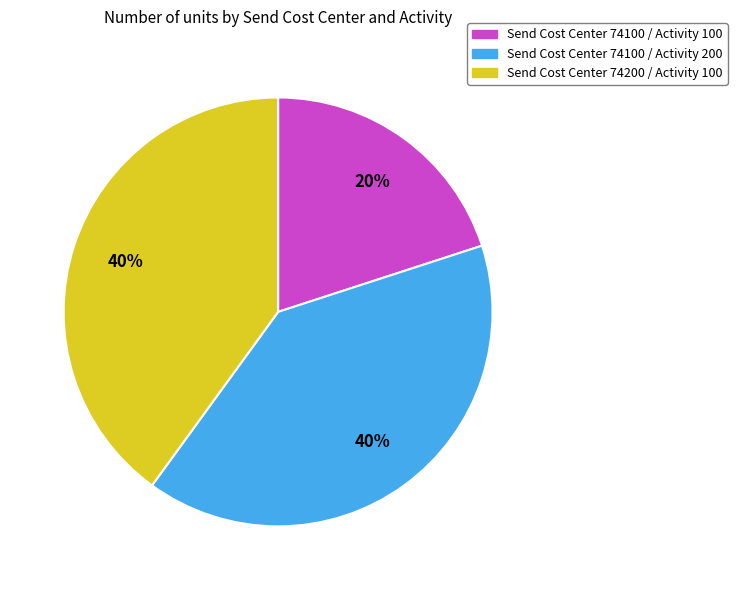

To the nearest percent, what is the difference between the Send Cost Center 74100 / Activity 100 and Send Cost Center 74100 / Activity 200 slice percentages?

20%